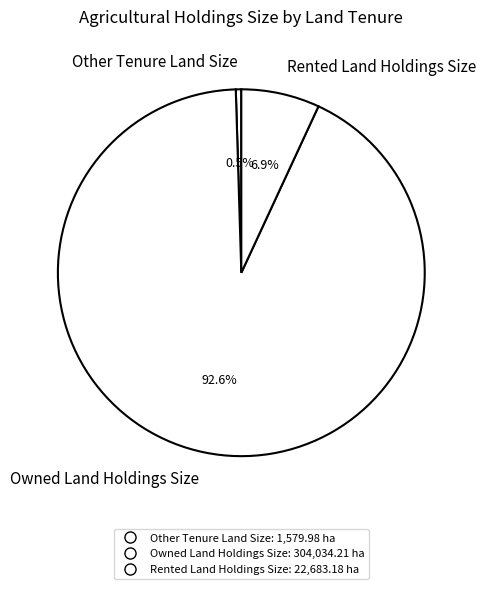

Count the number of slices in the pie.

3